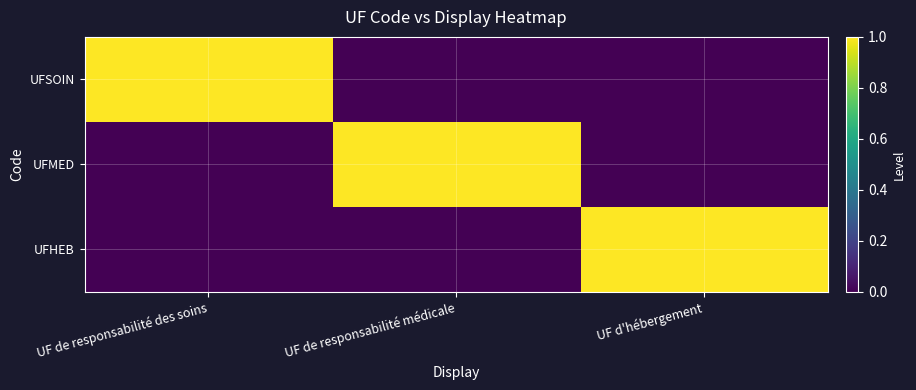

What is the maximum value shown in the chart?

1